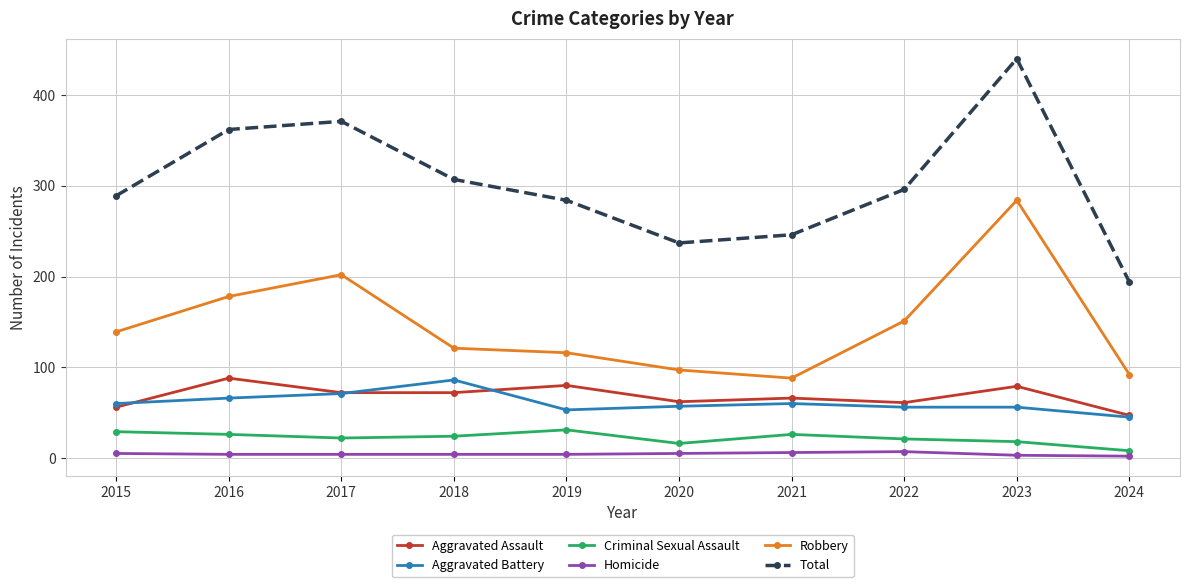

What is the maximum value shown in the chart?

440